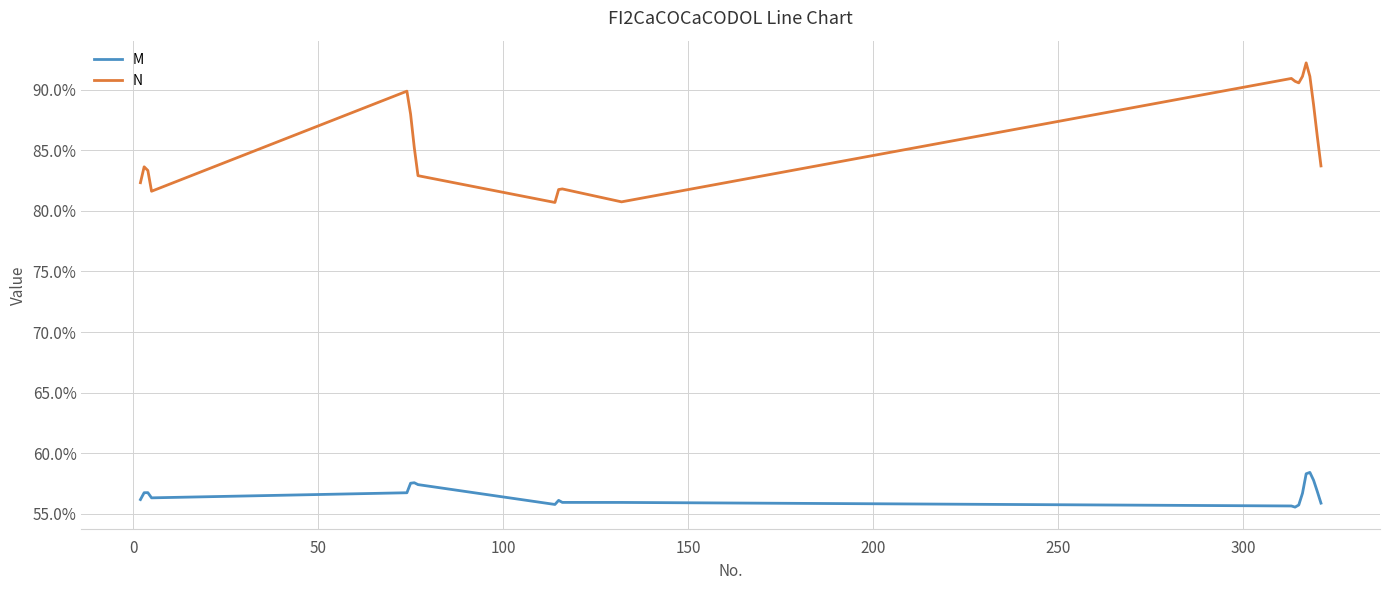

In M, how many points are lower than both neighbors (excluding endpoints)?

3